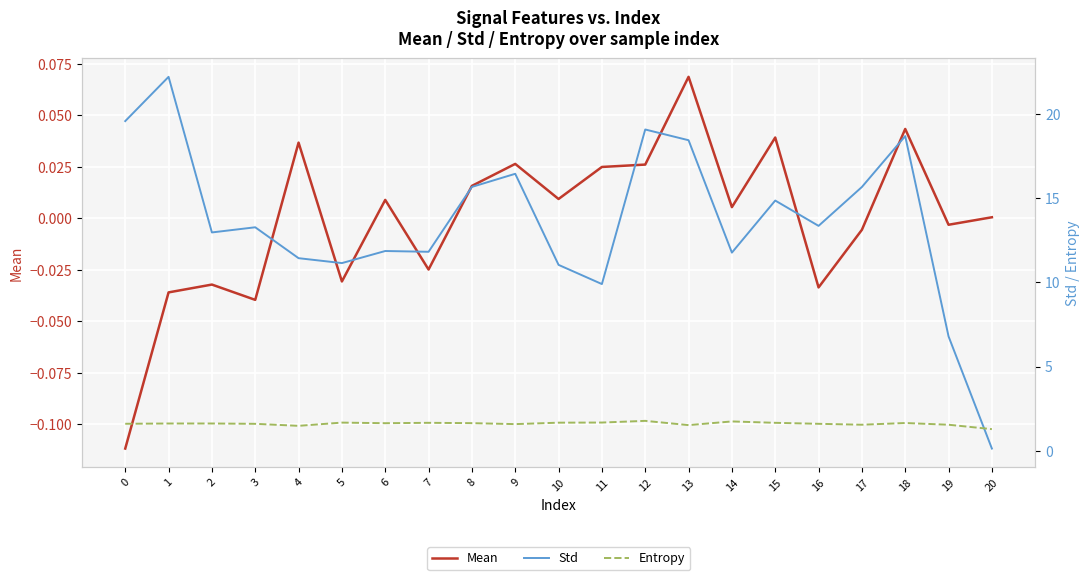

Reading left to right, what are all the values shown in this chart?

Mean: 0=-0.1	1=-0.0	2=-0.0	3=-0.0	4=0.0	5=-0.0	6=0.0	7=-0.0	8=0.0	9=0.0	10=0.0	11=0.0	12=0.0	13=0.1	14=0.0	15=0.0	16=-0.0	17=-0.0	18=0.0	19=-0.0	20=0.0
Std: 0=19.6	1=22.2	2=13.0	3=13.3	4=11.4	5=11.1	6=11.9	7=11.8	8=15.7	9=16.5	10=11.0	11=9.9	12=19.1	13=18.4	14=11.8	15=14.9	16=13.4	17=15.7	18=18.7	19=6.8	20=0.1
Entropy: 0=1.6	1=1.6	2=1.6	3=1.6	4=1.5	5=1.7	6=1.6	7=1.7	8=1.6	9=1.6	10=1.7	11=1.7	12=1.8	13=1.5	14=1.7	15=1.7	16=1.6	17=1.5	18=1.6	19=1.5	20=1.3